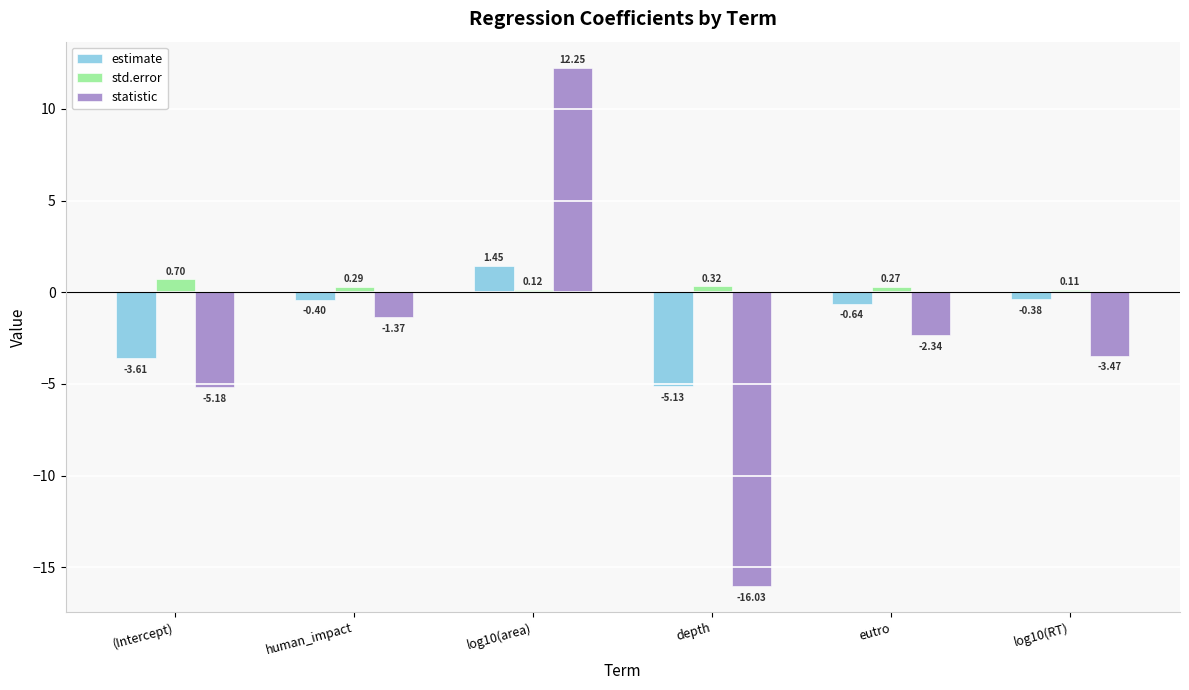

How many negative values does the statistic series have?

5